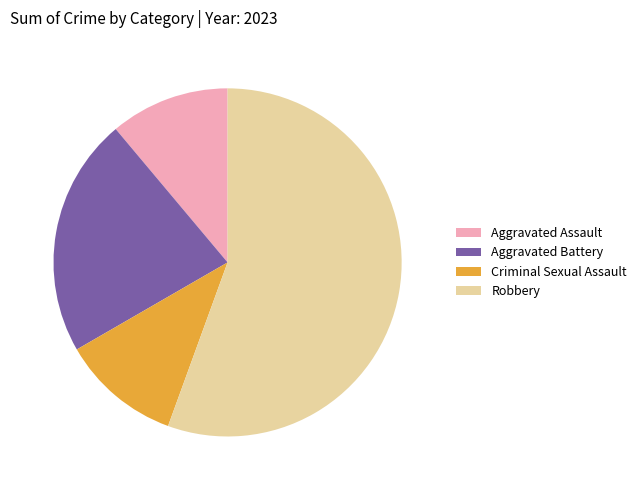

Which slice is the largest?

Robbery